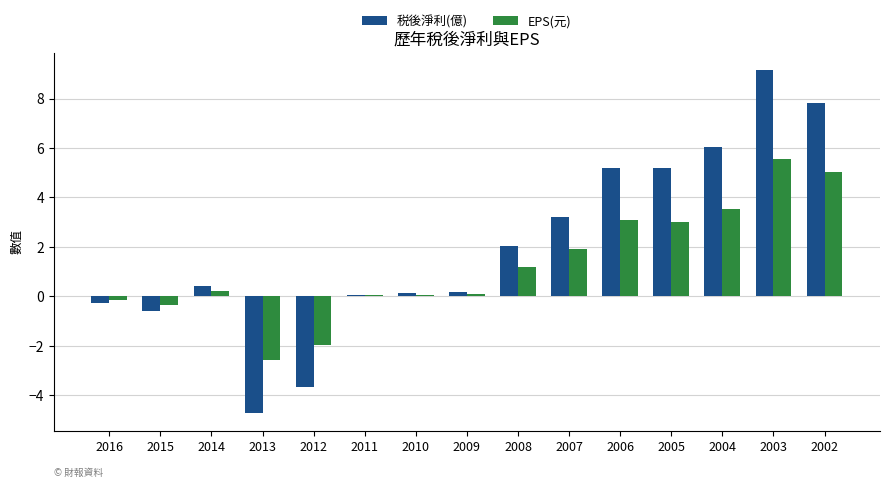

What is the sum of all EPS(元) values?

18.8